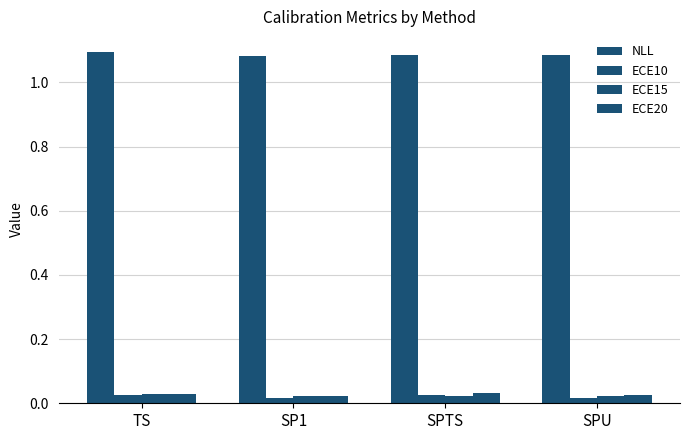

How many series are shown in this chart?

4